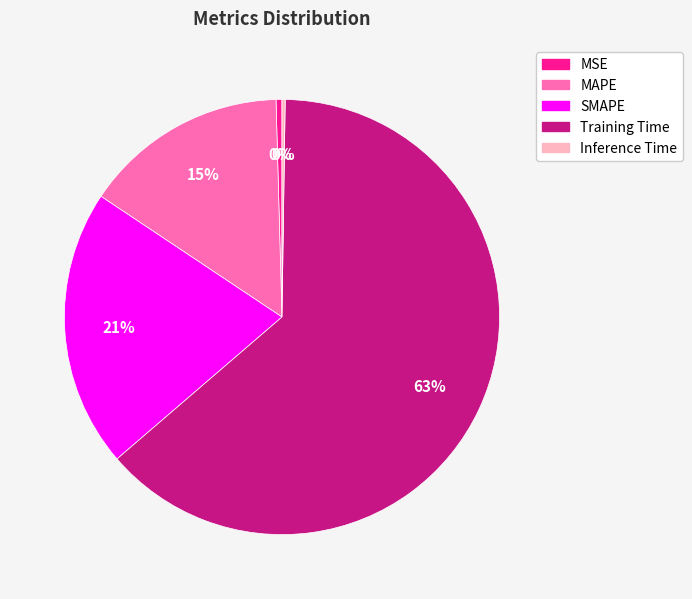

The MAPE slice represents 15% of the pie. True or false?

True